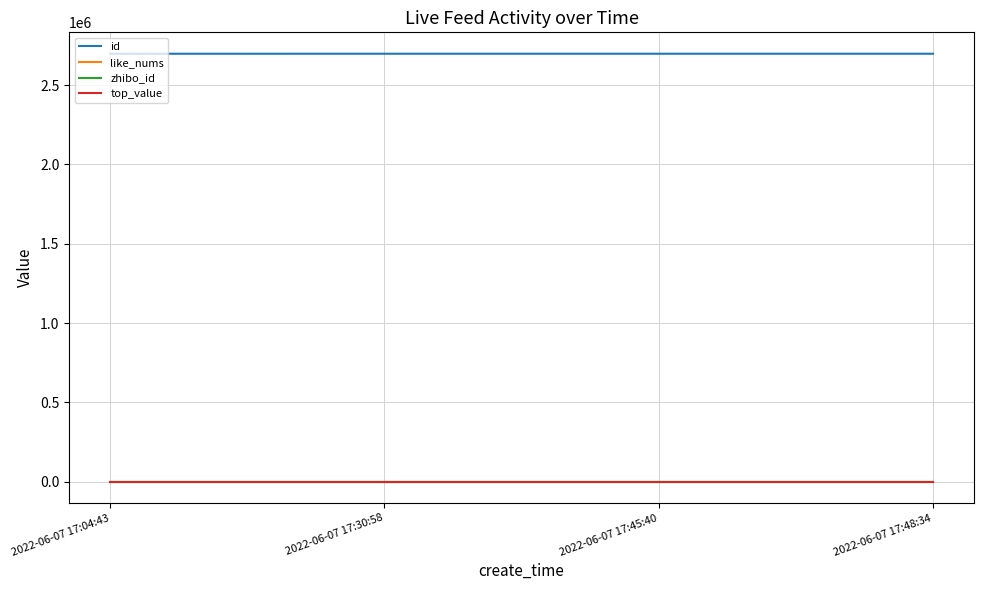

Does the chart have visible grid lines?

Yes